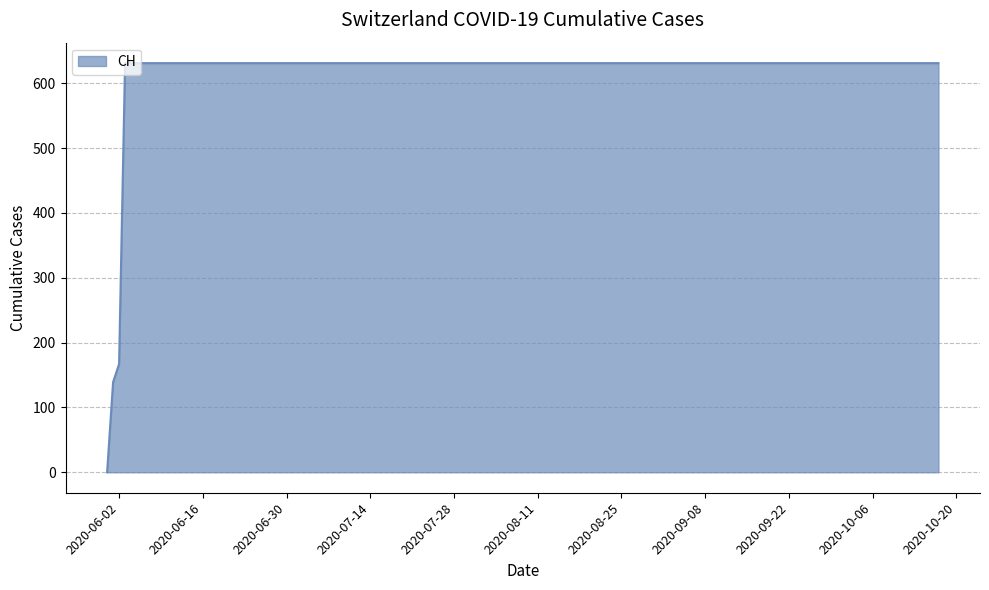

What is the greatest value displayed?

631